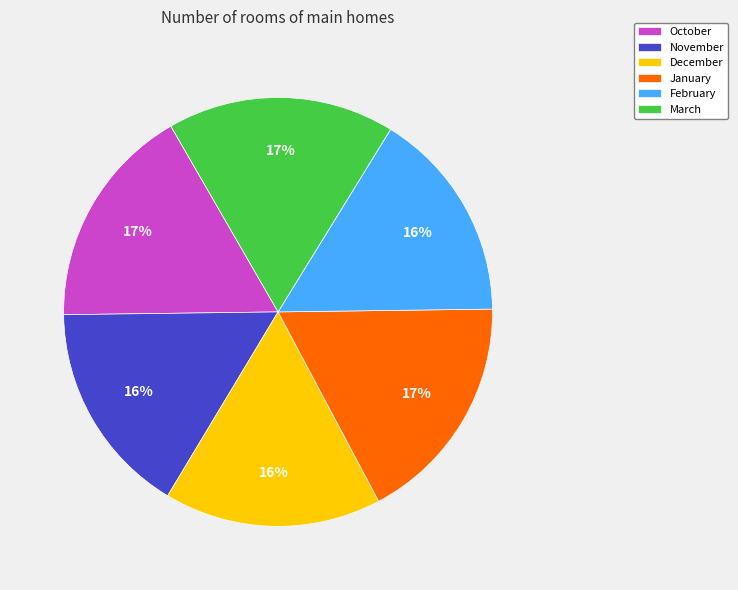

To the nearest percent, what is the difference between the largest and smallest slice percentages?

1%